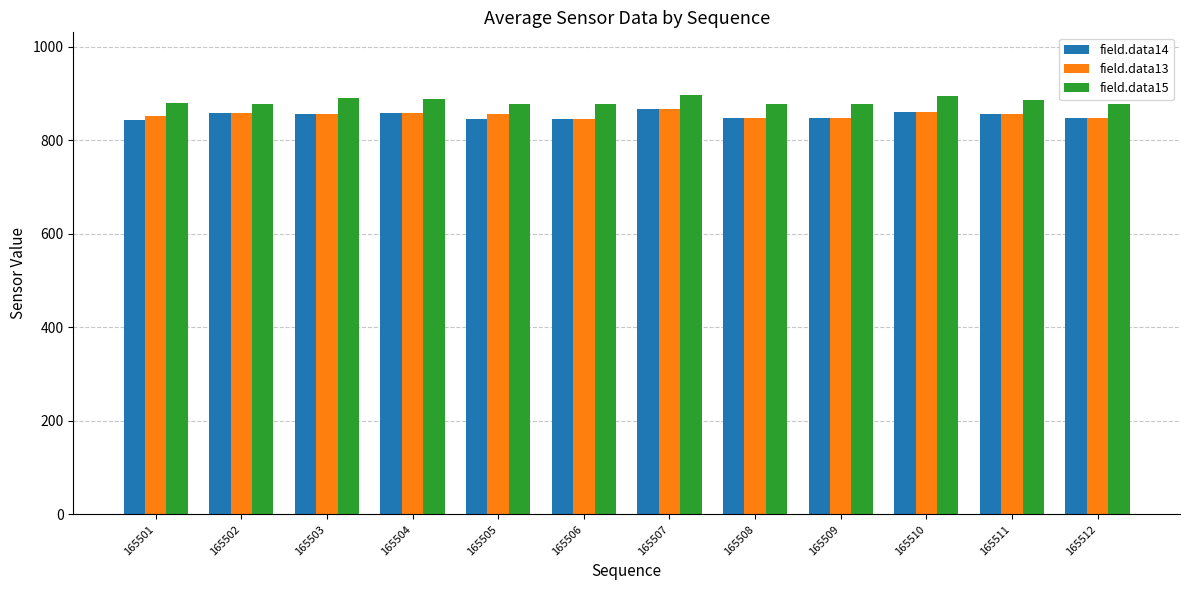

Is it true that field.data14 equals 320 at 165512?

False